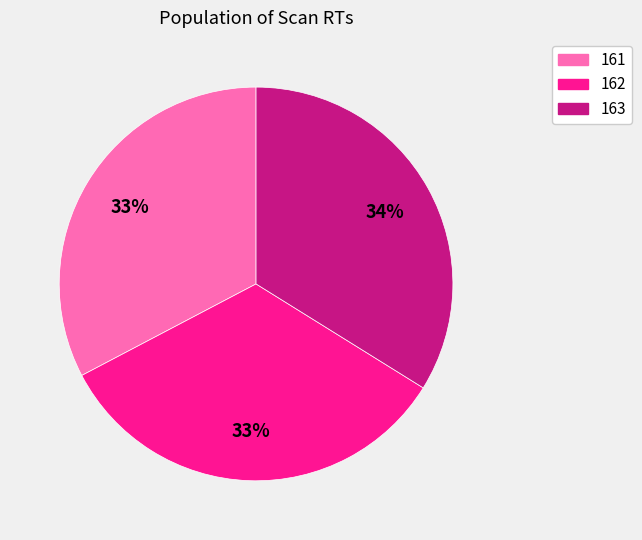

To the nearest percent, what is the difference between the largest and smallest slice percentages?

1%